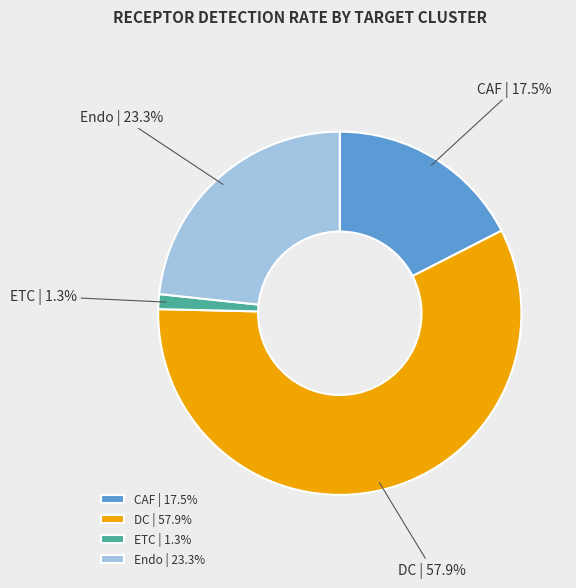

What percentage is the ETC slice, to the nearest percent?

1%